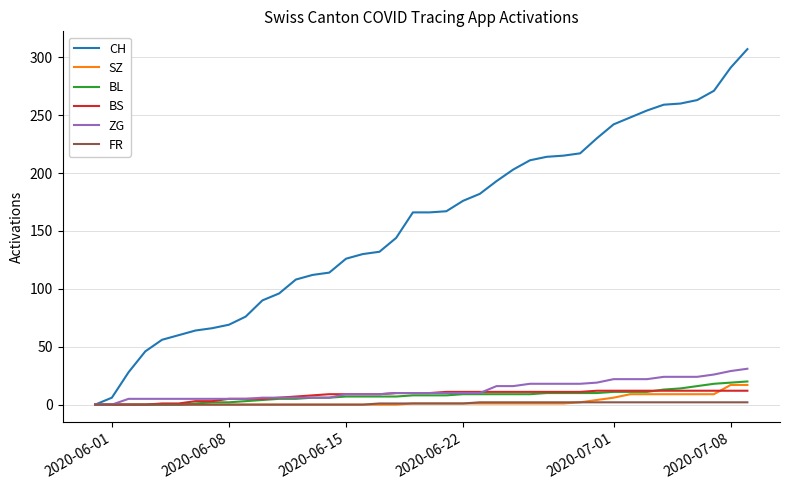

What is the maximum value shown in the chart?

307